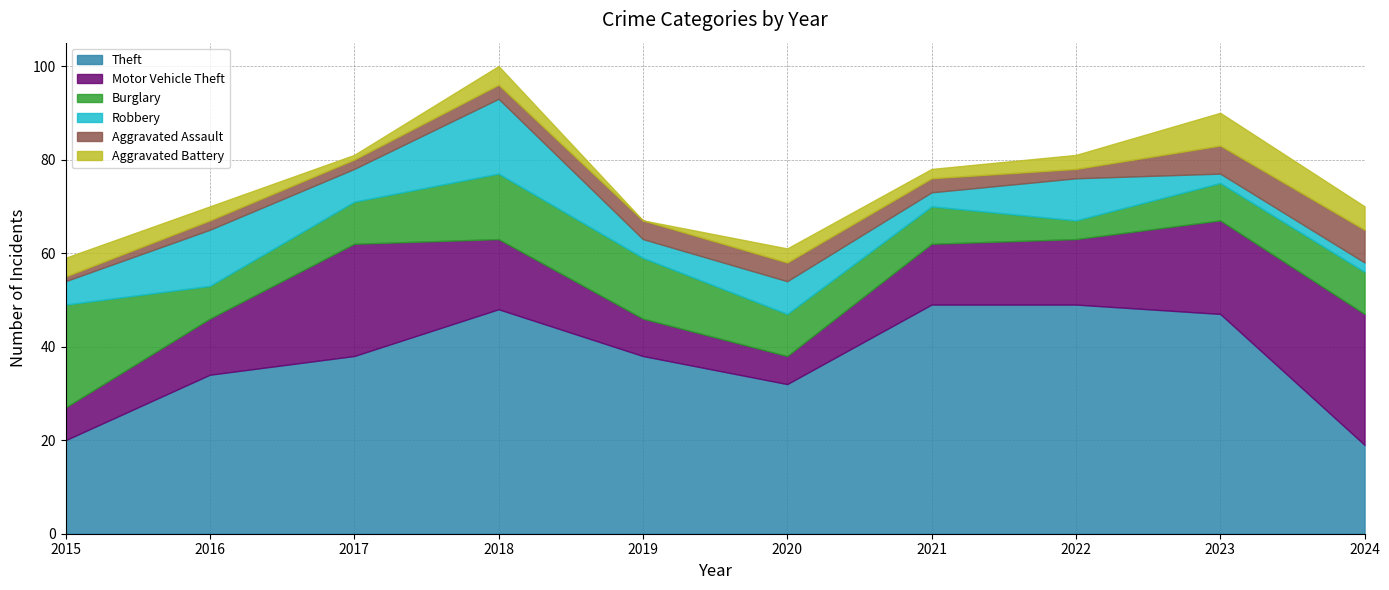

Does the chart have visible grid lines?

Yes